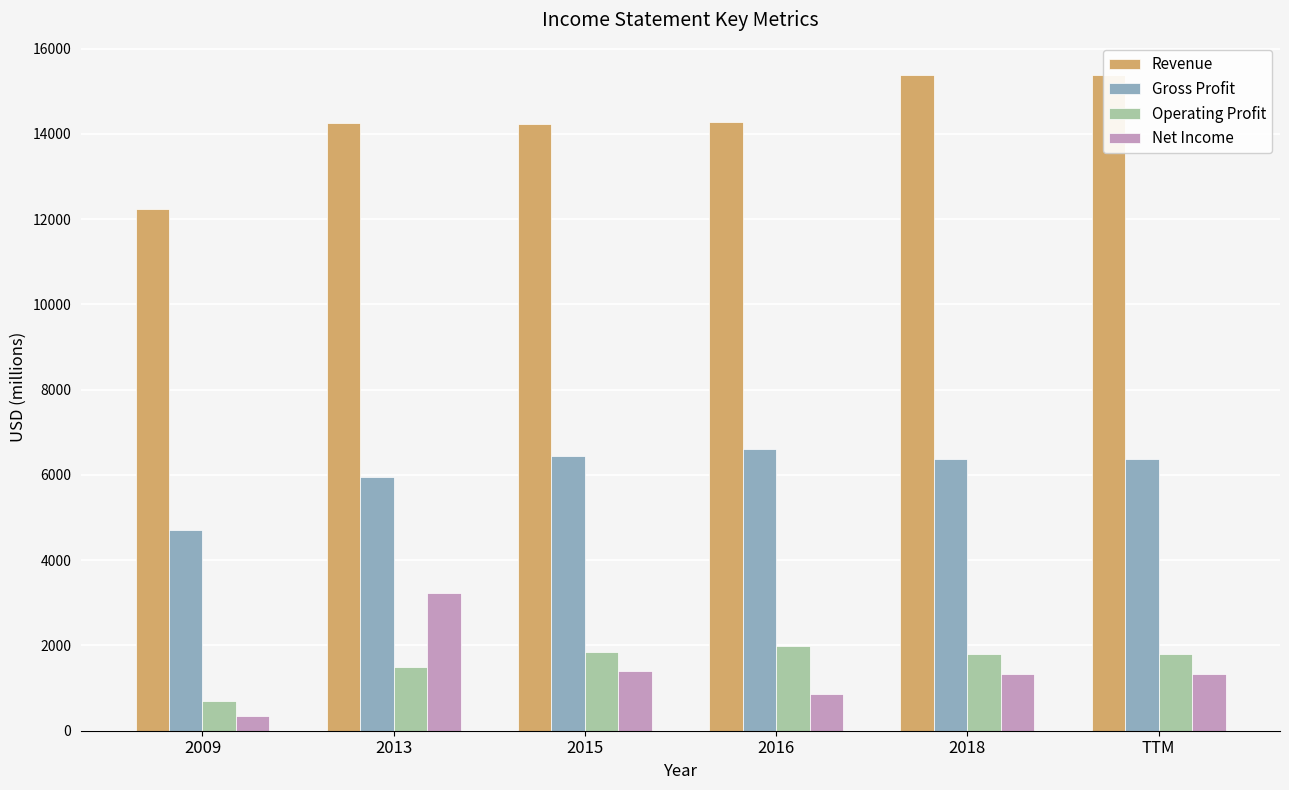

The Operating Profit series shows 1806 at 2018. True or false?

True